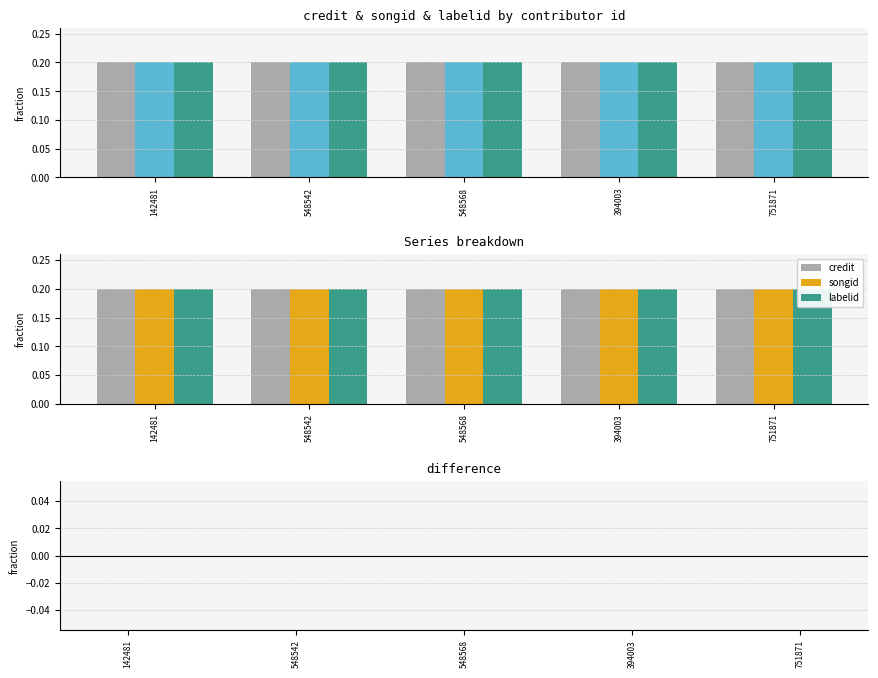

What is the value of the credit bar at the 4th from the left?

0.2